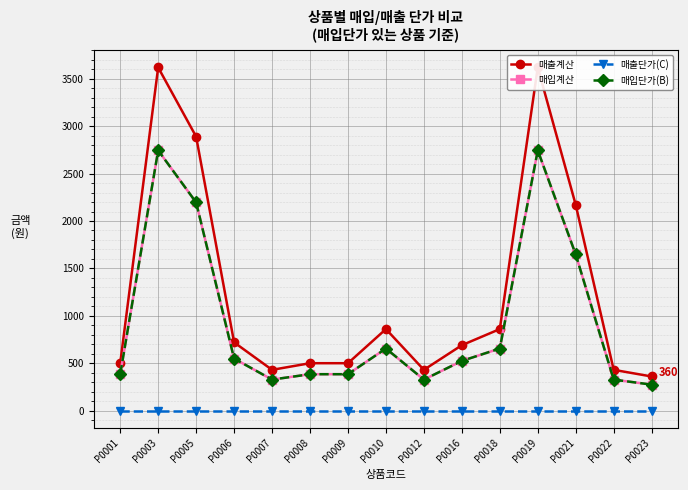

Which series has the widest spread of values?

매출계산